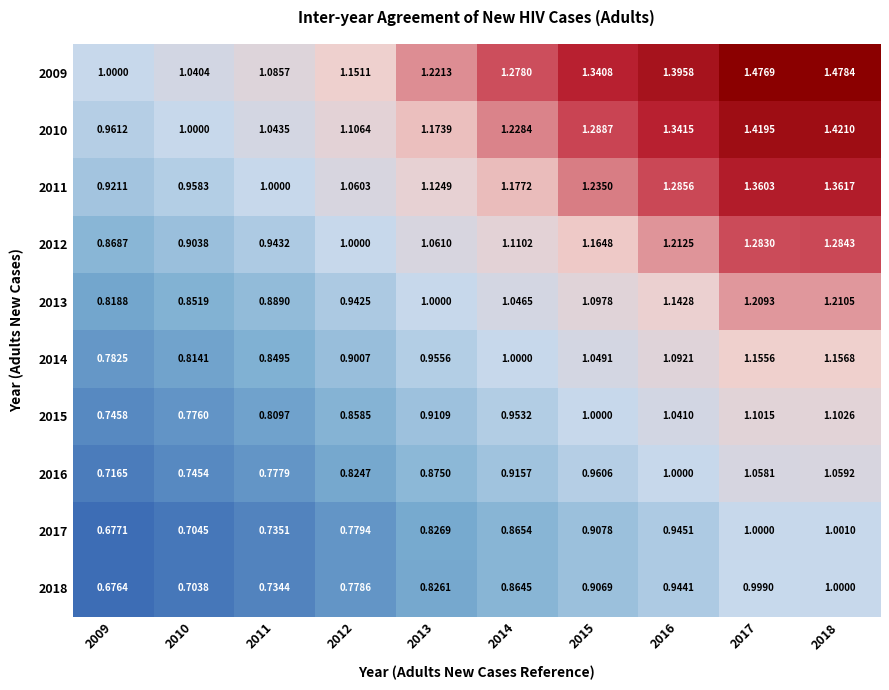

List the series in order of their peak value, highest first.

2009, 2010, 2011, 2012, 2013, 2014, 2015, 2016, 2017, 2018